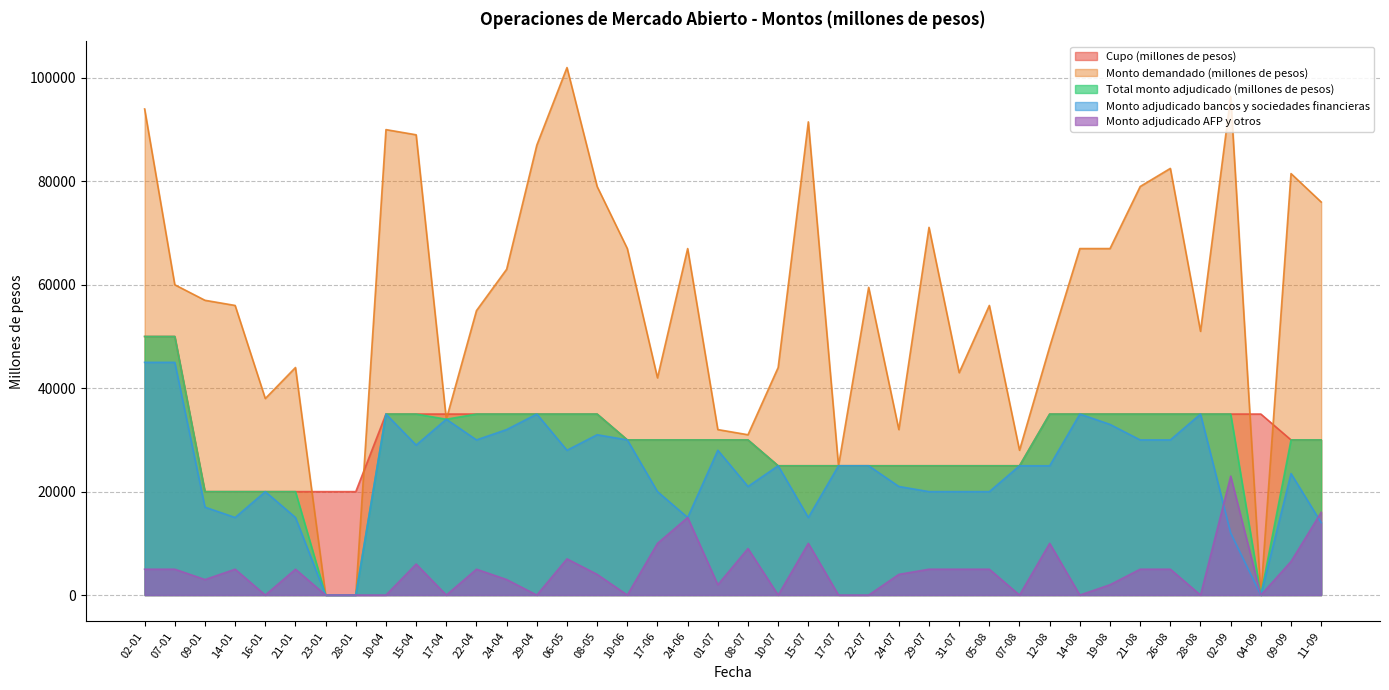

At which category does Monto adjudicado bancos y sociedades financieras reach its first local valley?

14-01